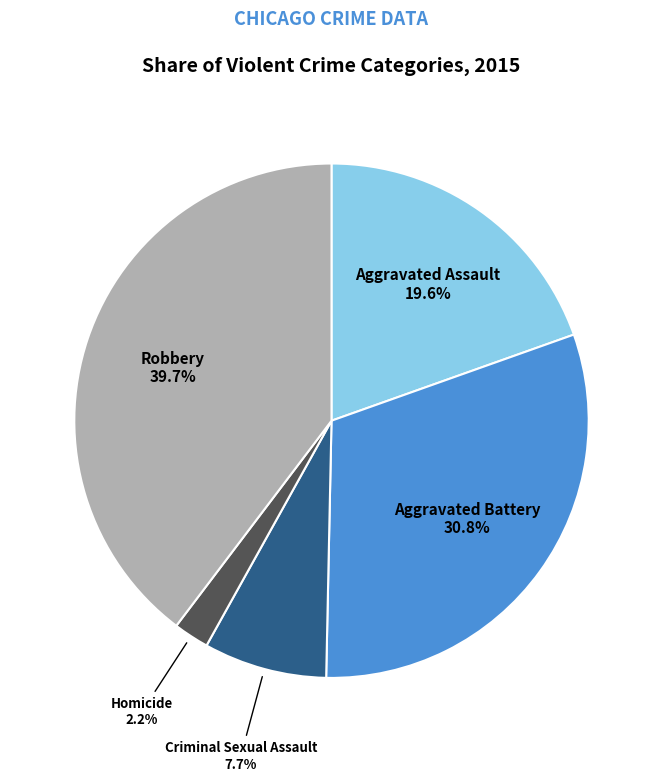

Is there any slice that represents more than half of the pie?

No